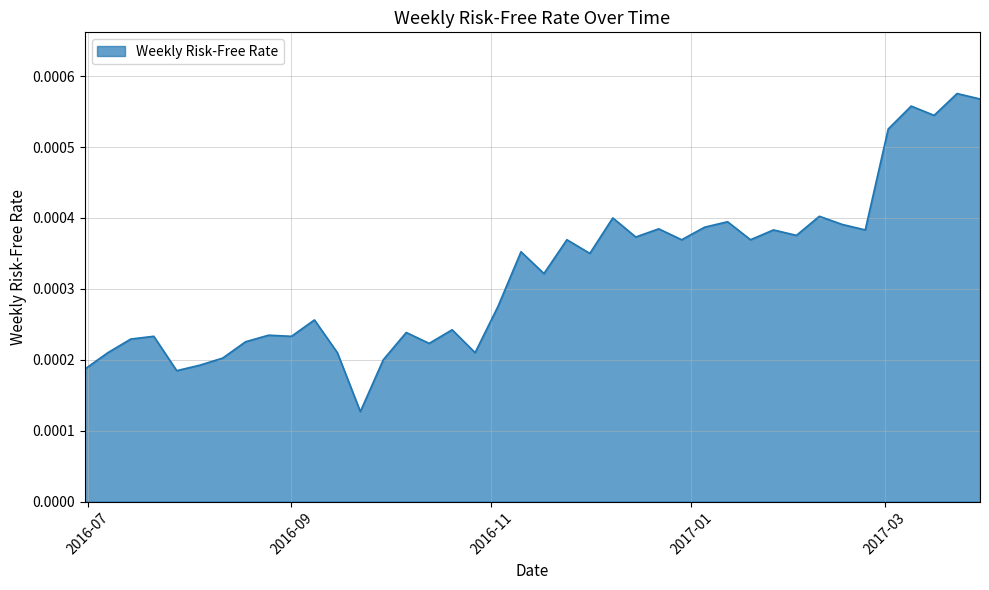

What is the label of the 2nd point from the left?

2016-07-07